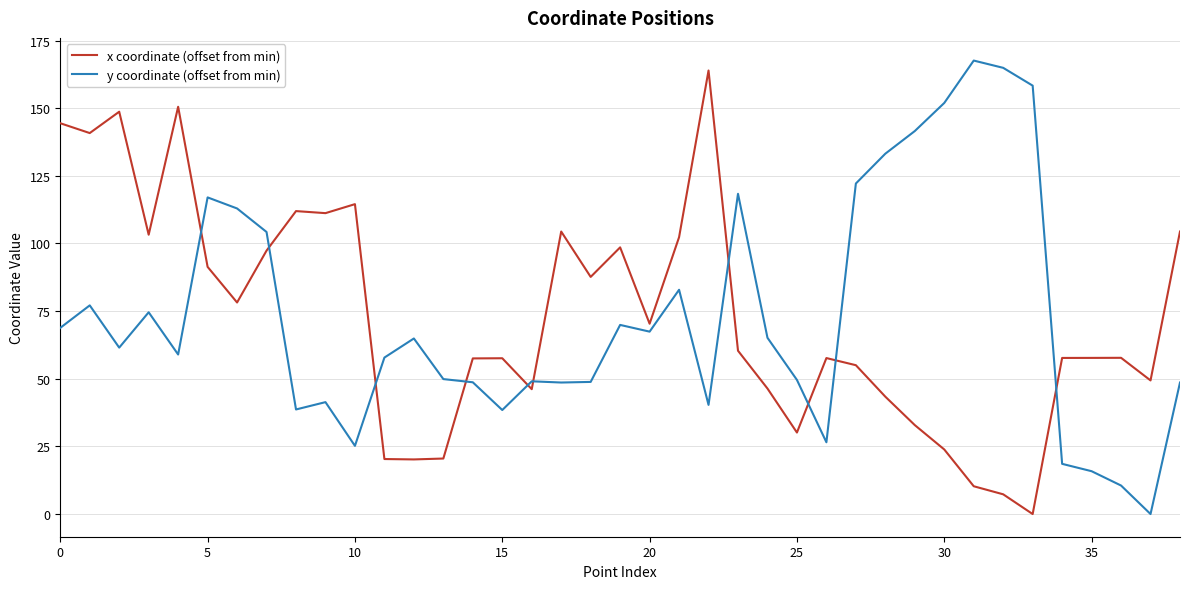

What are all the series names shown in the legend?

x coordinate (offset from min), y coordinate (offset from min)